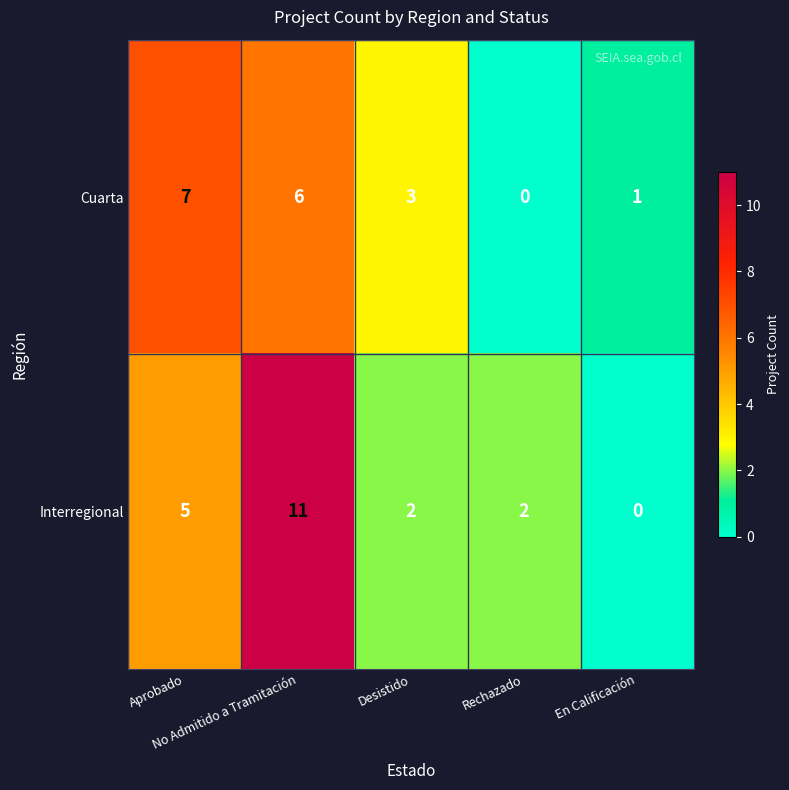

What is the maximum value for Cuarta?

7